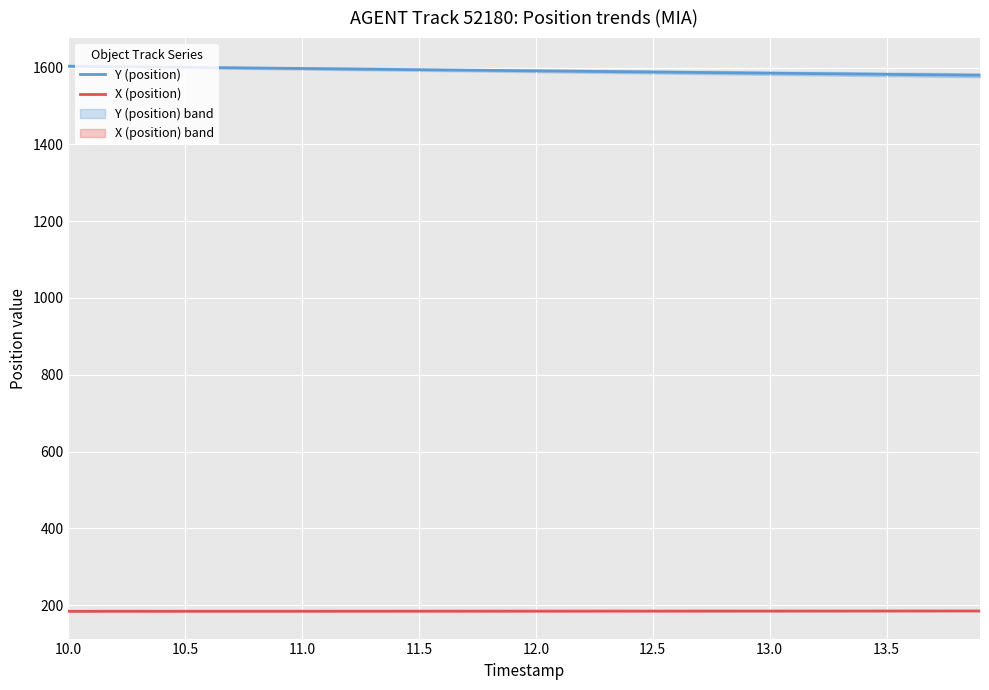

How many series are shown in this chart?

2